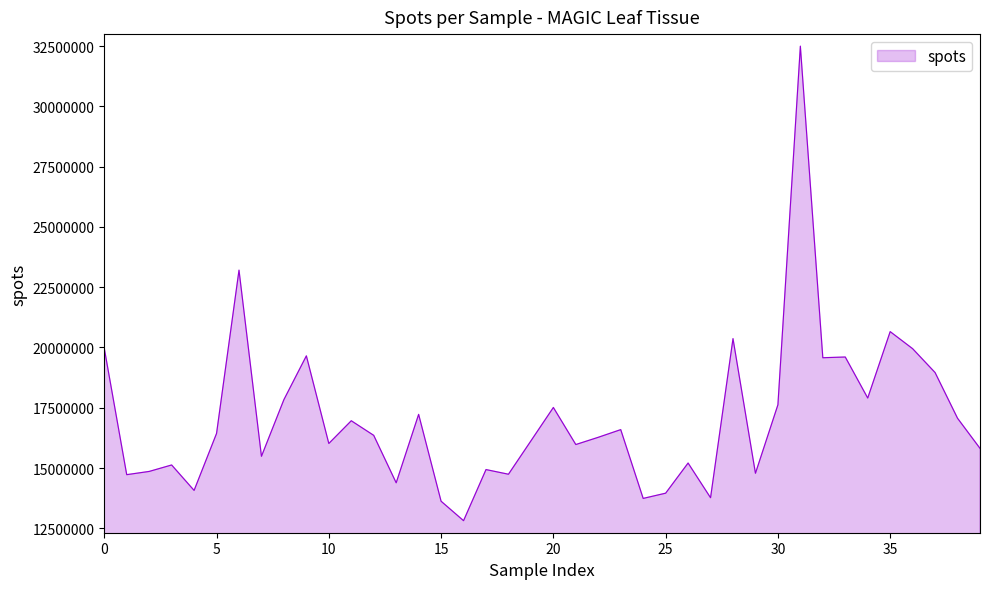

What is the difference between the maximum and minimum values?

19680174